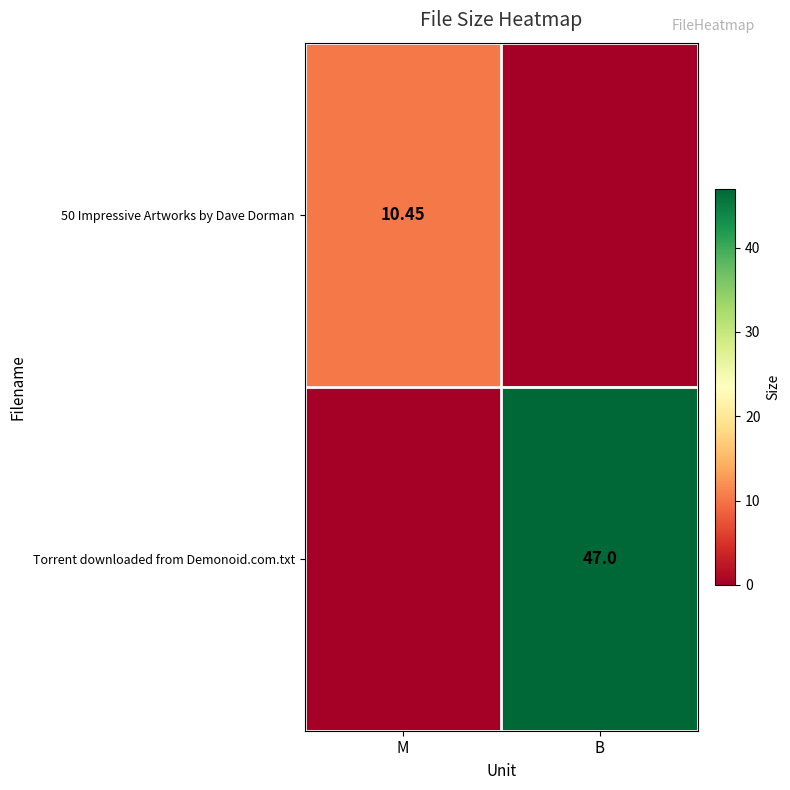

What is the sum of the Torrent downloaded from Demonoid.com.txt values at M and B?

47.0